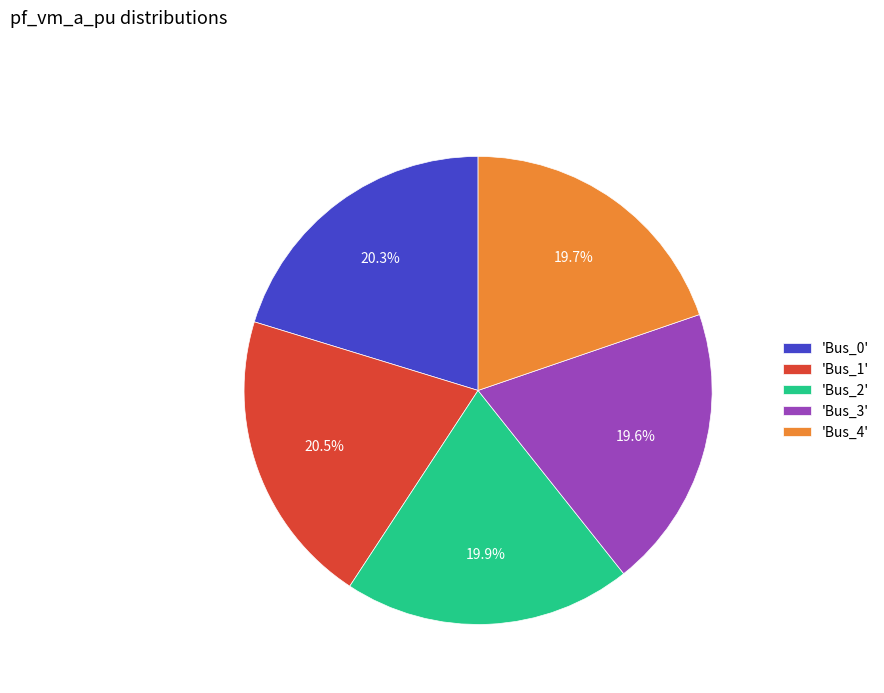

Approximately how many times larger is the value at 'Bus_0' compared to 'Bus_2'?

1.0